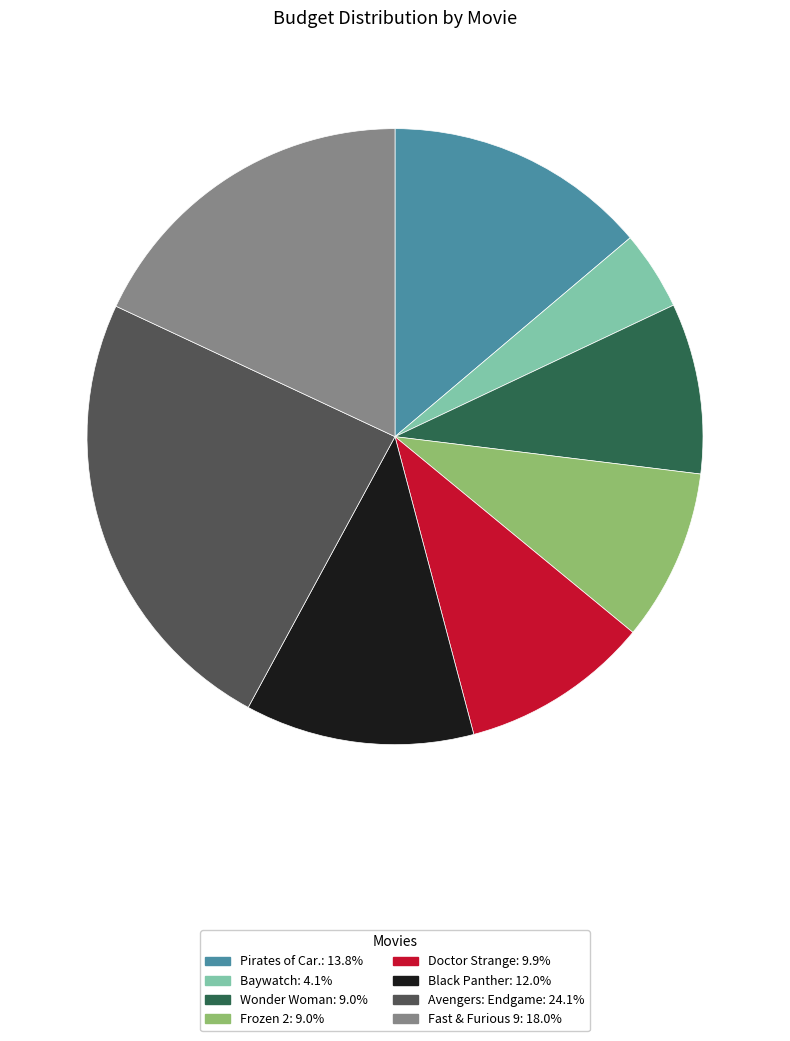

How many segments does this pie chart have?

8